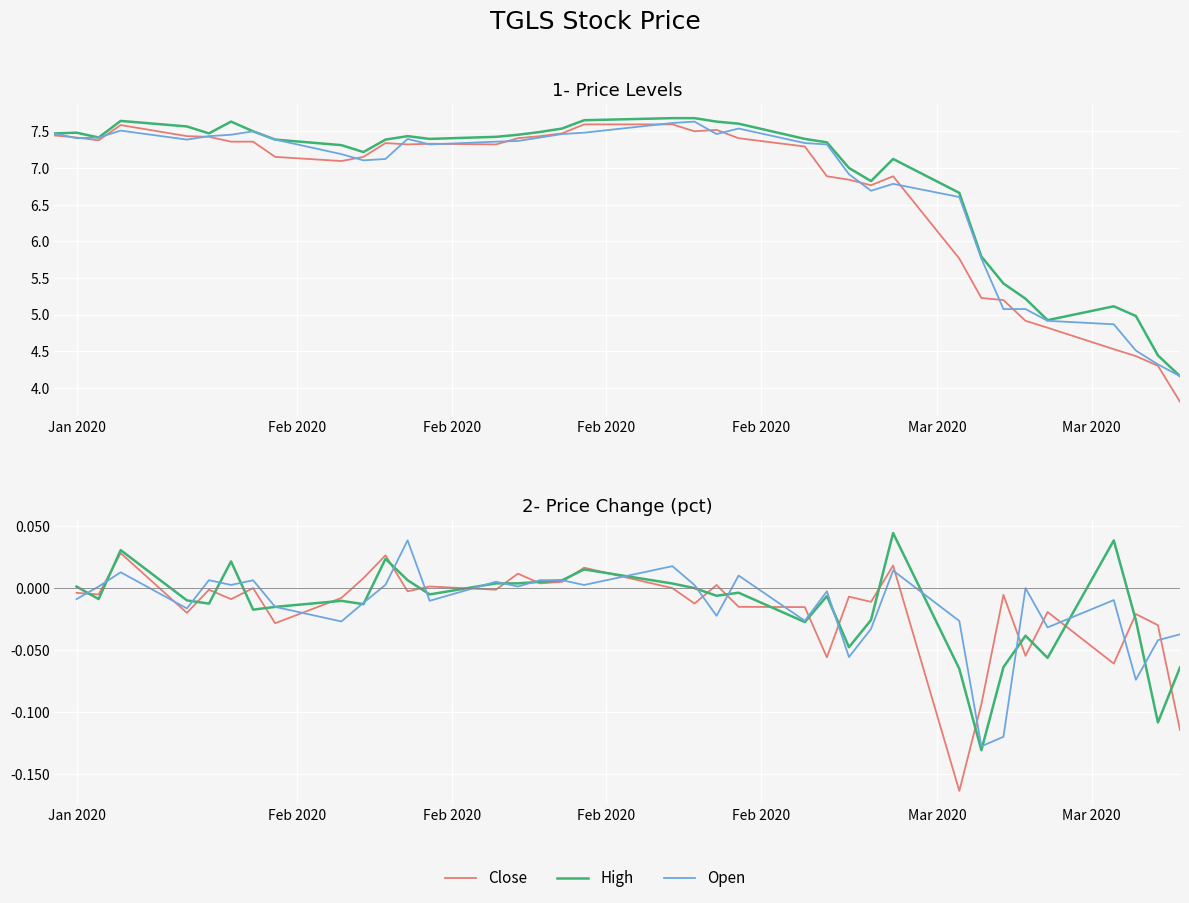

How many lines are shown in the chart?

3